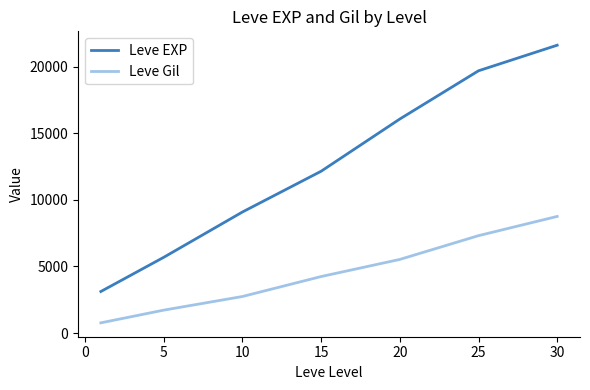

List the series in order of their peak value, highest first.

Leve EXP, Leve Gil